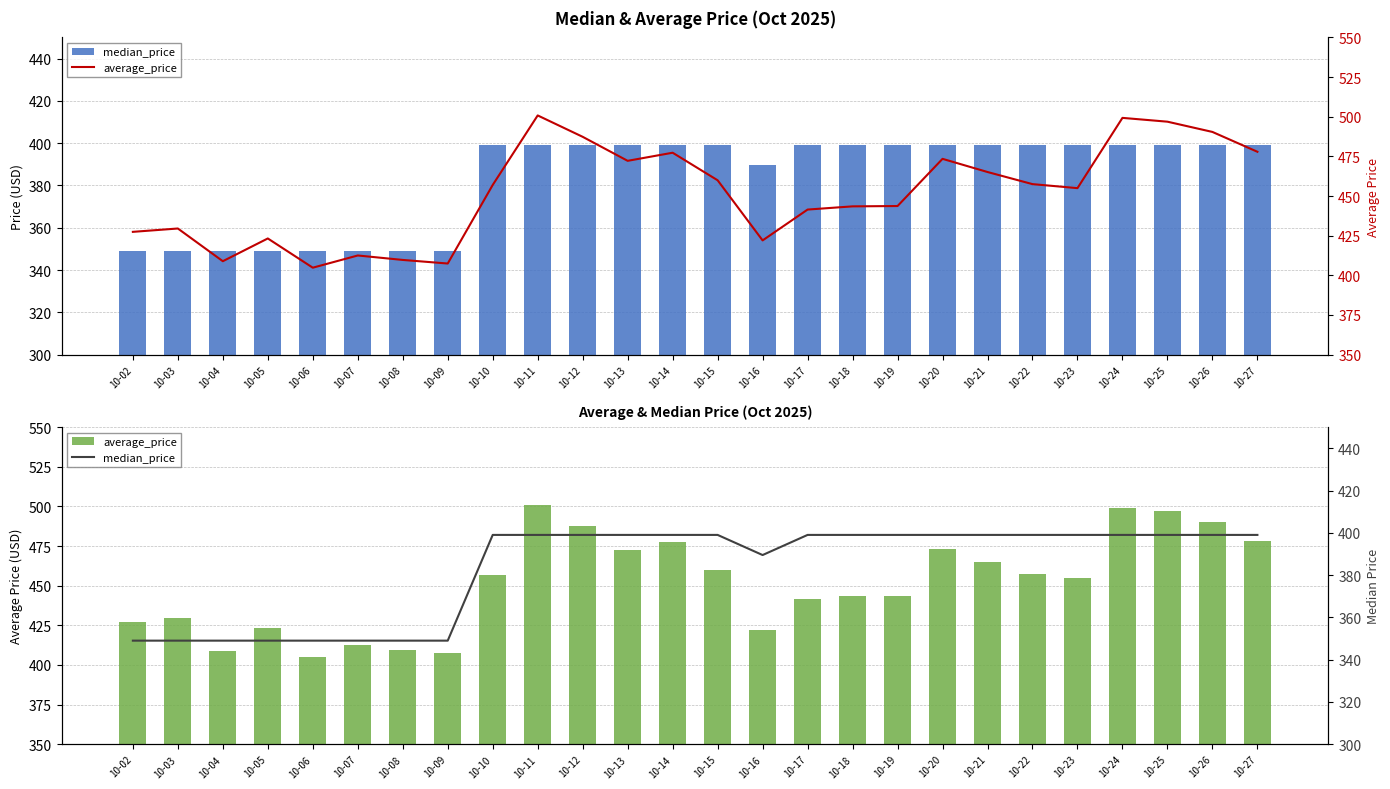

Which series has the largest range (max minus min)?

average_price